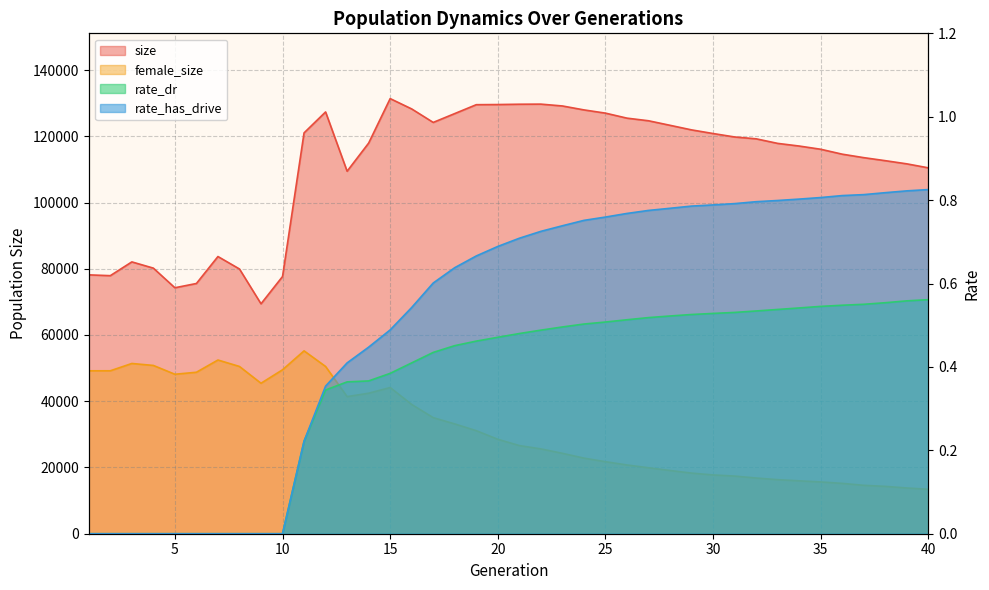

List the labels in order of rate_dr value, largest first.

40, 39, 38, 37, 36, 35, 34, 33, 32, 31, 30, 29, 28, 27, 26, 25, 24, 23, 22, 21, 20, 19, 18, 17, 16, 15, 14, 13, 12, 11, 1, 2, 3, 4, 5, 6, 7, 8, 9, 10